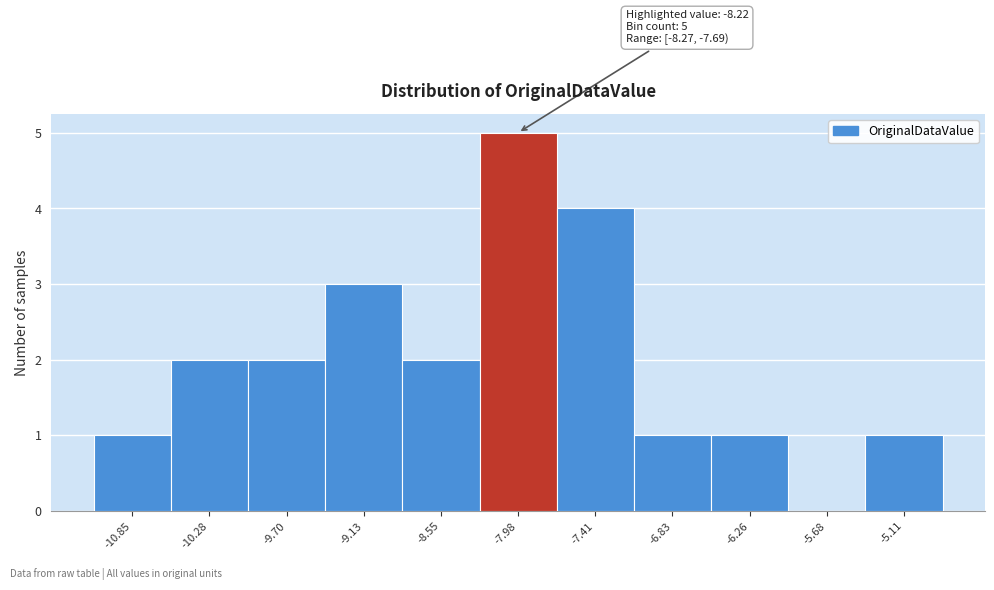

Over which range of the x-axis is the bar tallest?

-8.3 to -7.7